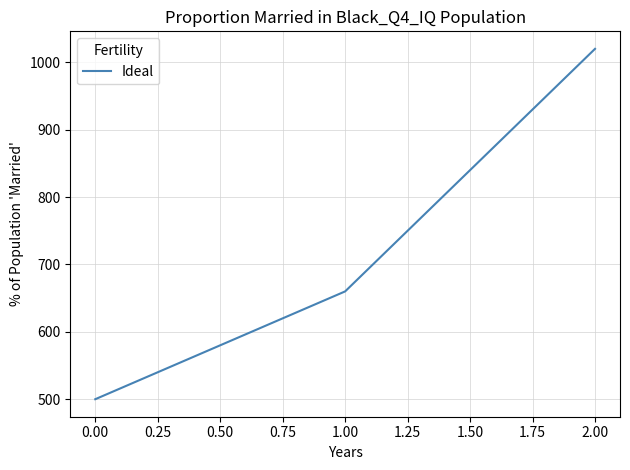

Between 0.00 and 2.00, which is larger?

2.00